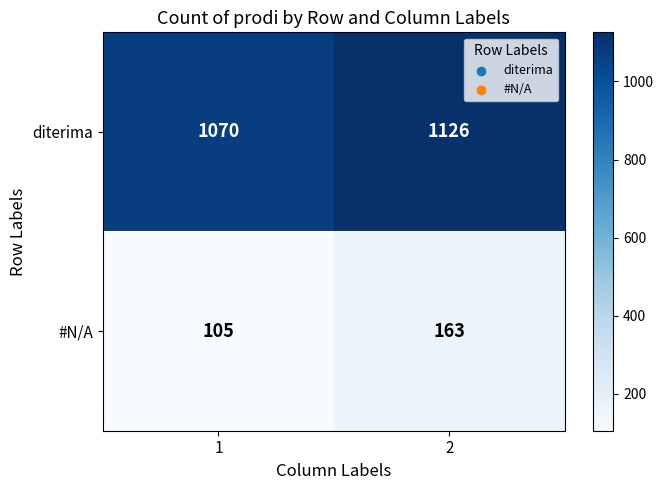

Count the number of categories in the chart.

2